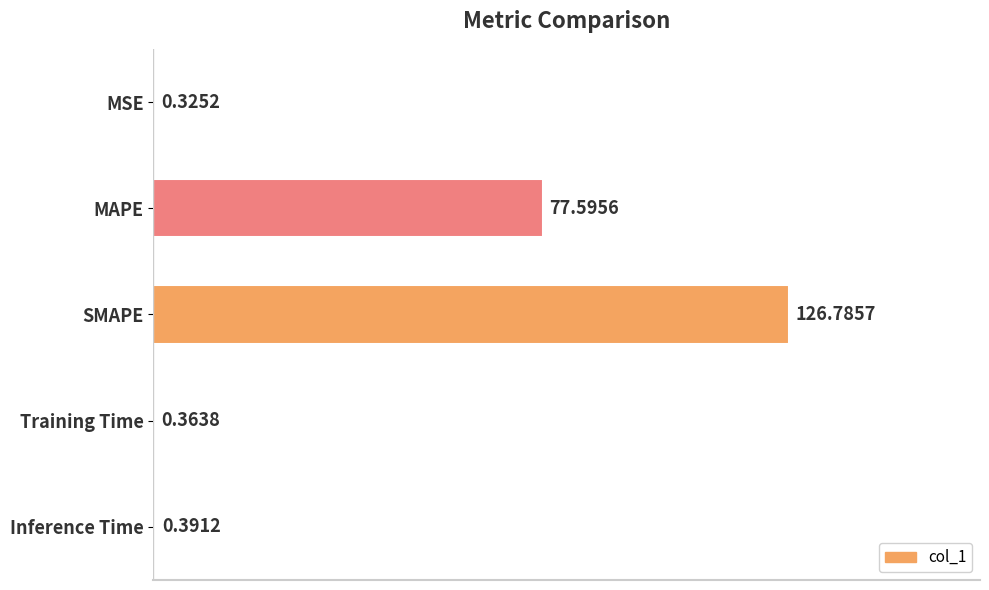

At which label is the value closest to 63?

MAPE